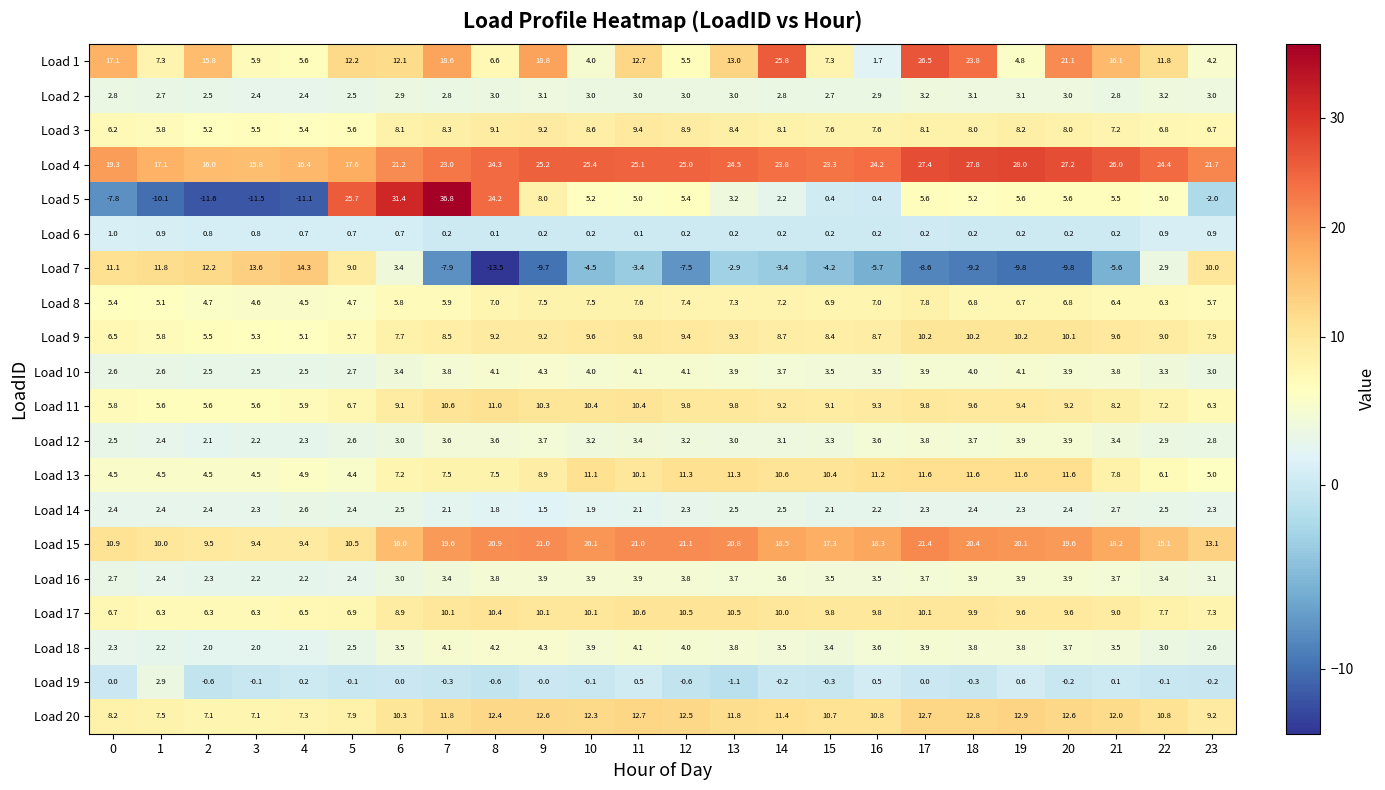

What is the greatest value displayed?

36.8